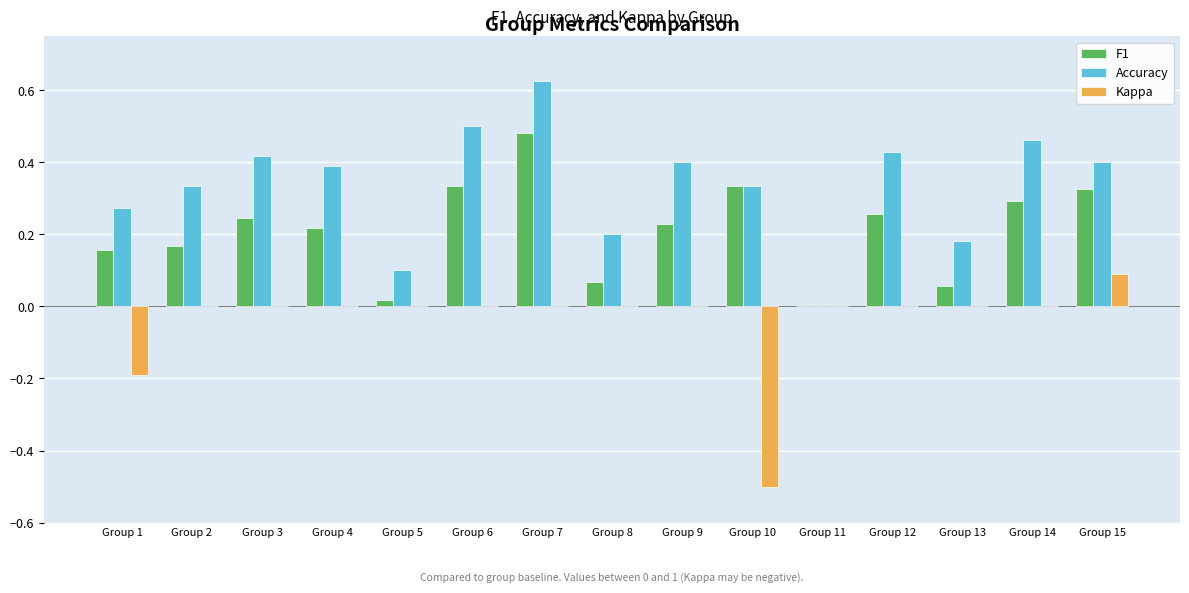

How many values in F1 are above zero?

14